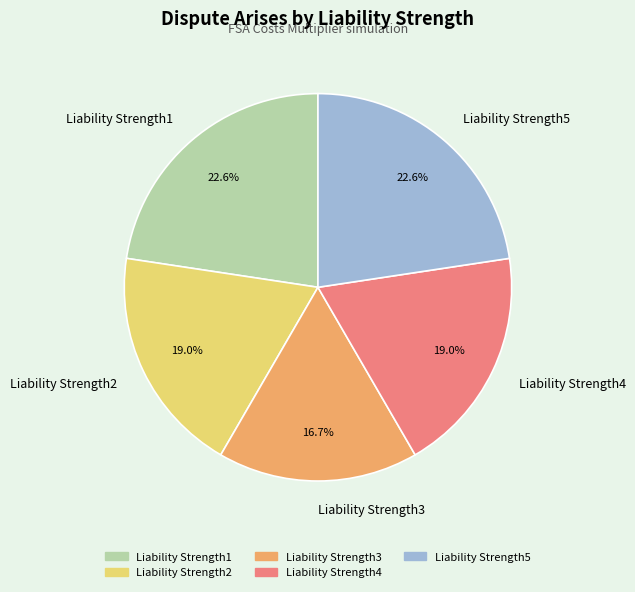

What percentage is NOT represented by Liability Strength5?

77.4%